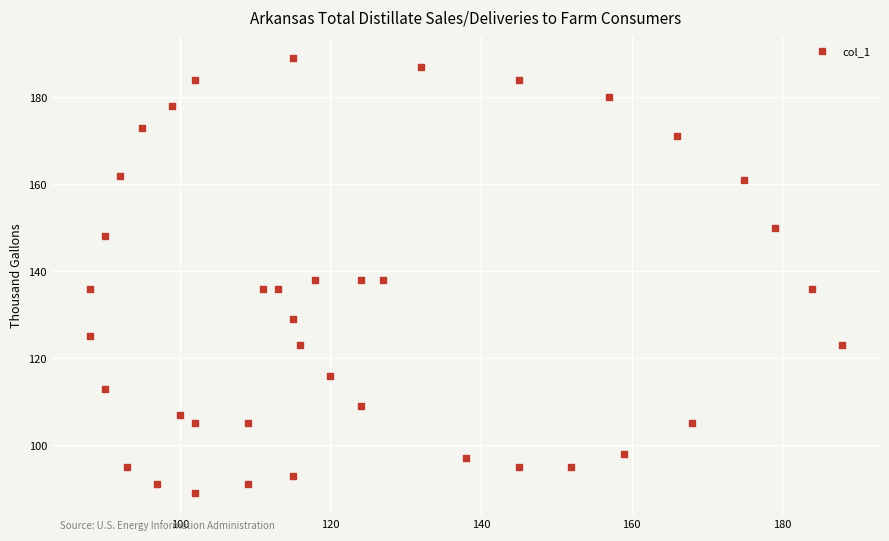

What is the range of Y values (max minus min)?

100